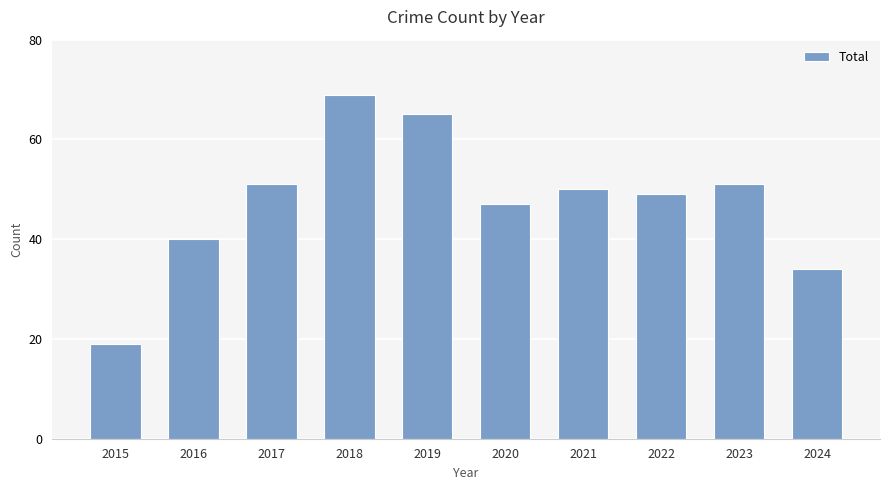

What is the value of the 7th bar from the left?

50